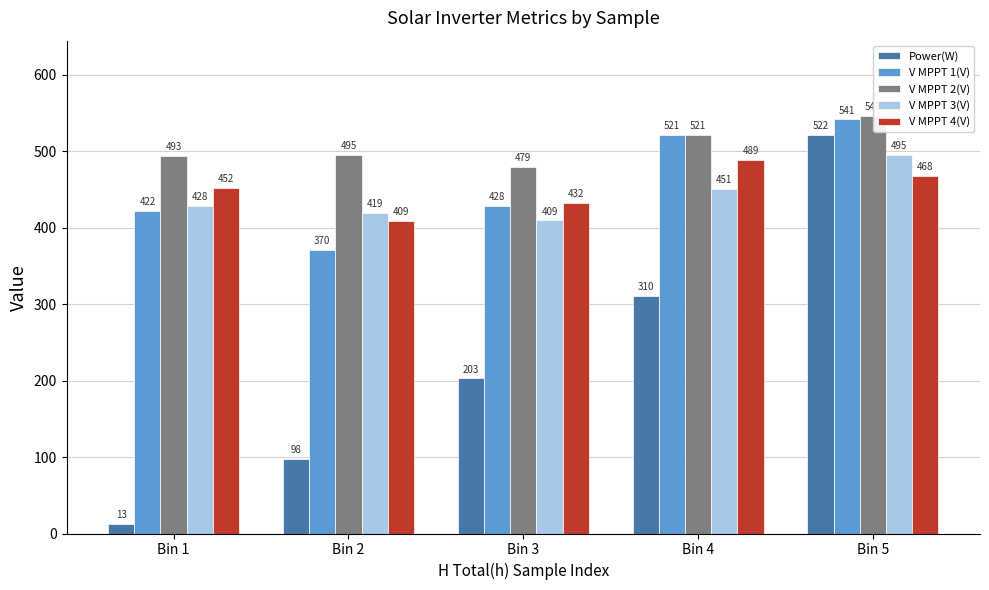

Where does the V MPPT 4(V) series first go above 451?

Bin 1